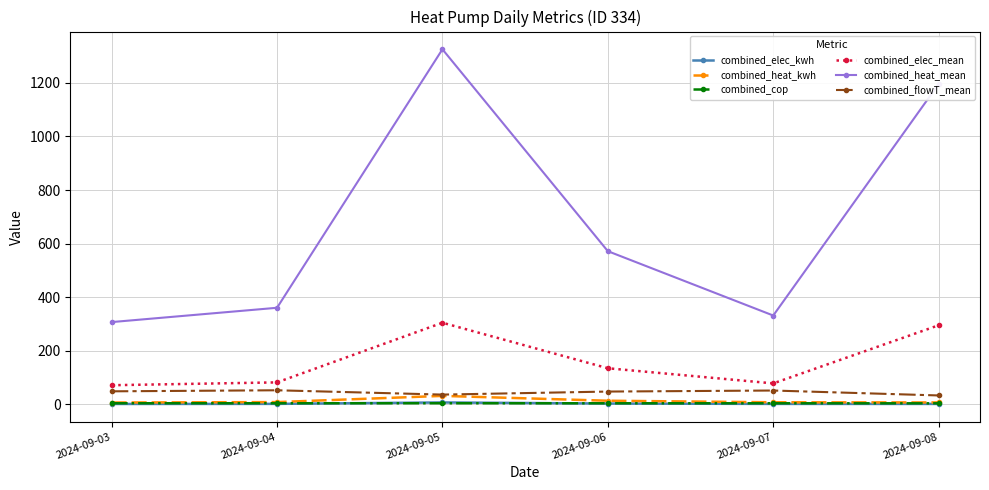

In combined_elec_mean, how many points are higher than both neighbors (excluding endpoints)?

1